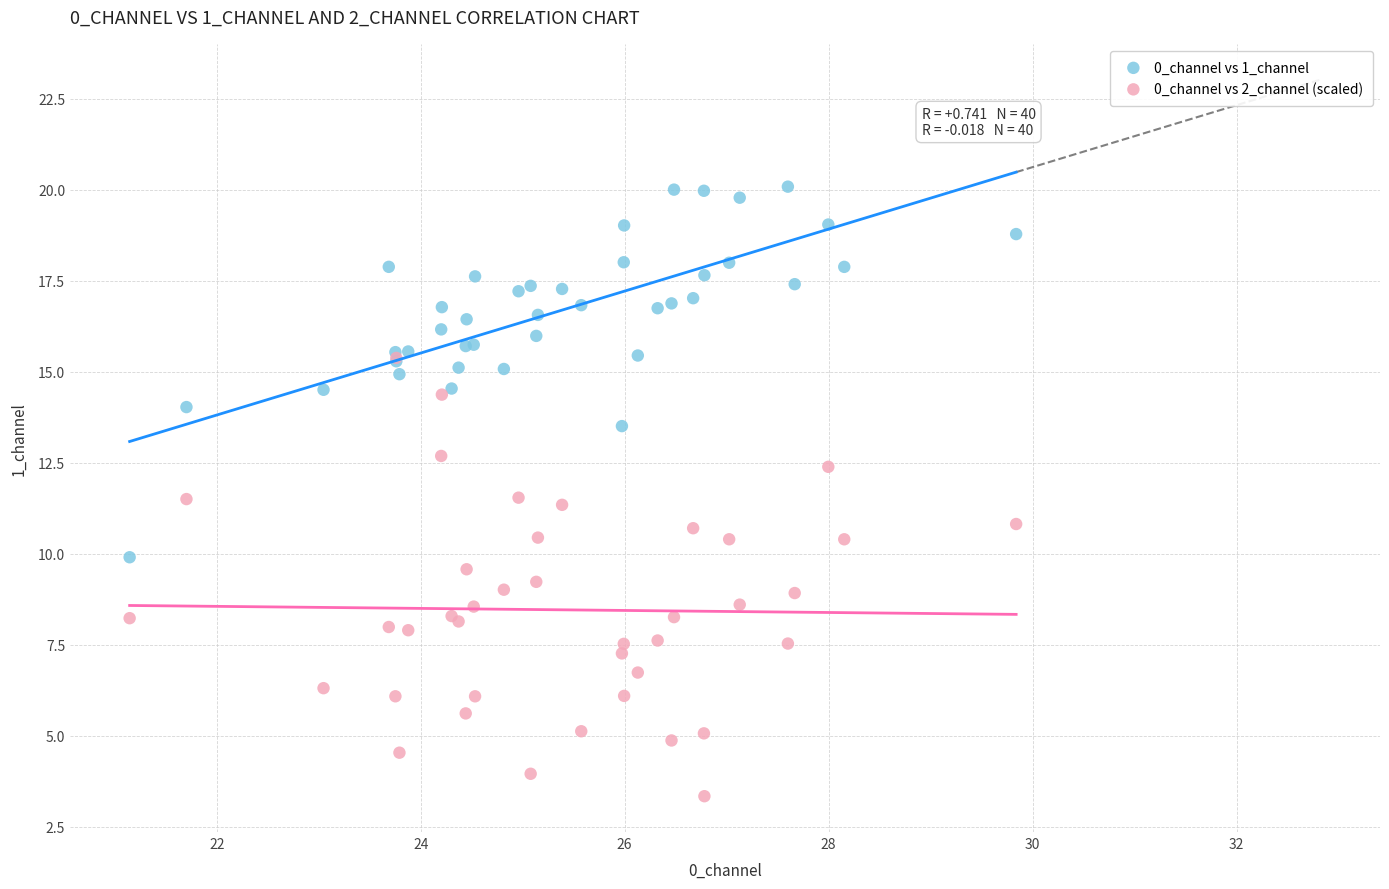

What are all the series names shown in the legend?

0_channel vs 1_channel, 0_channel vs 2_channel (scaled)